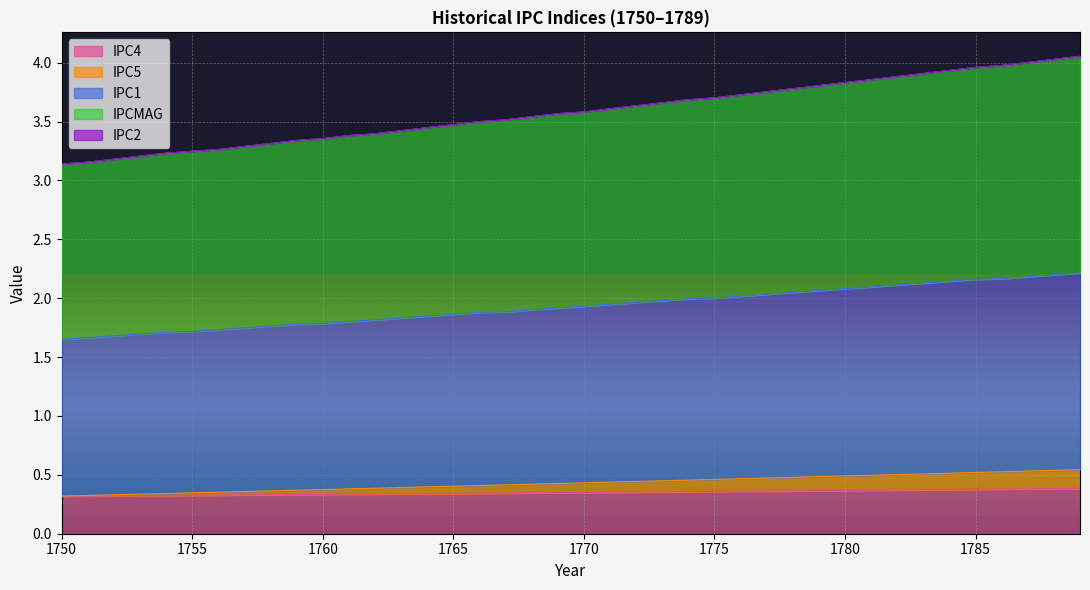

What is the maximum value shown in the chart?

4.1